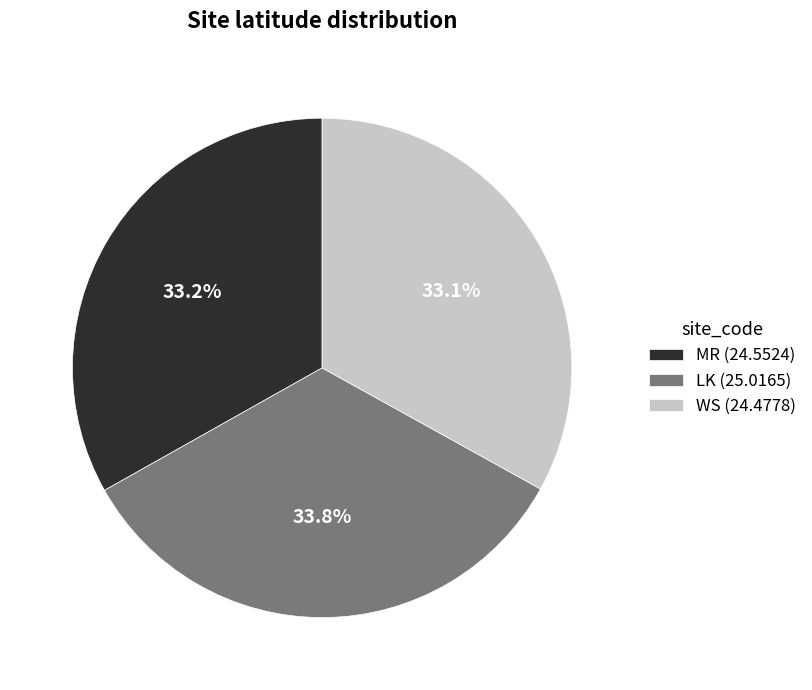

Is it true that LK is 34% of the pie?

True